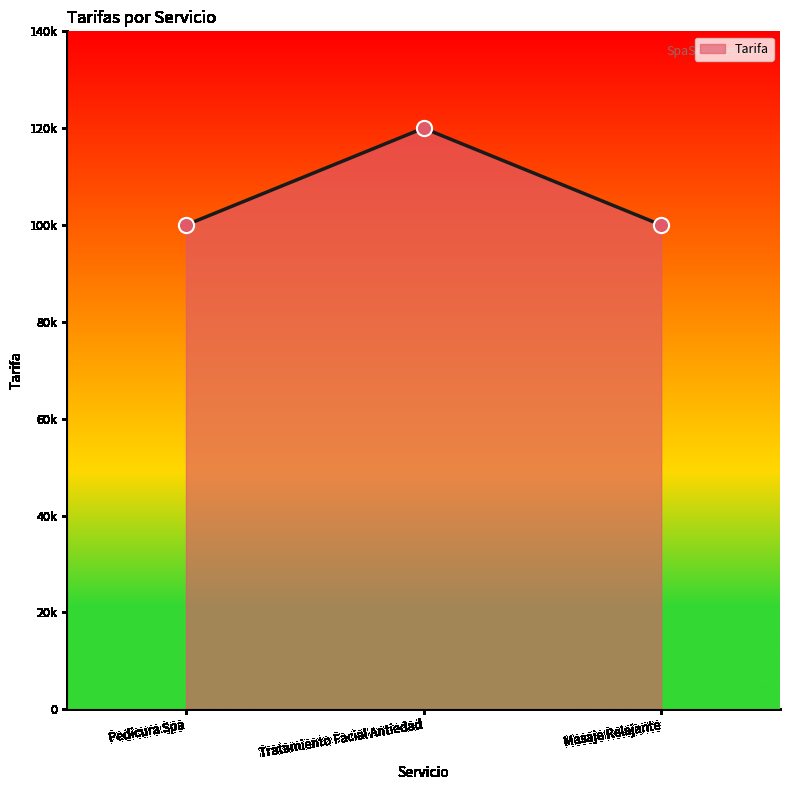

Is this an area chart (filled region under the line)?

Yes